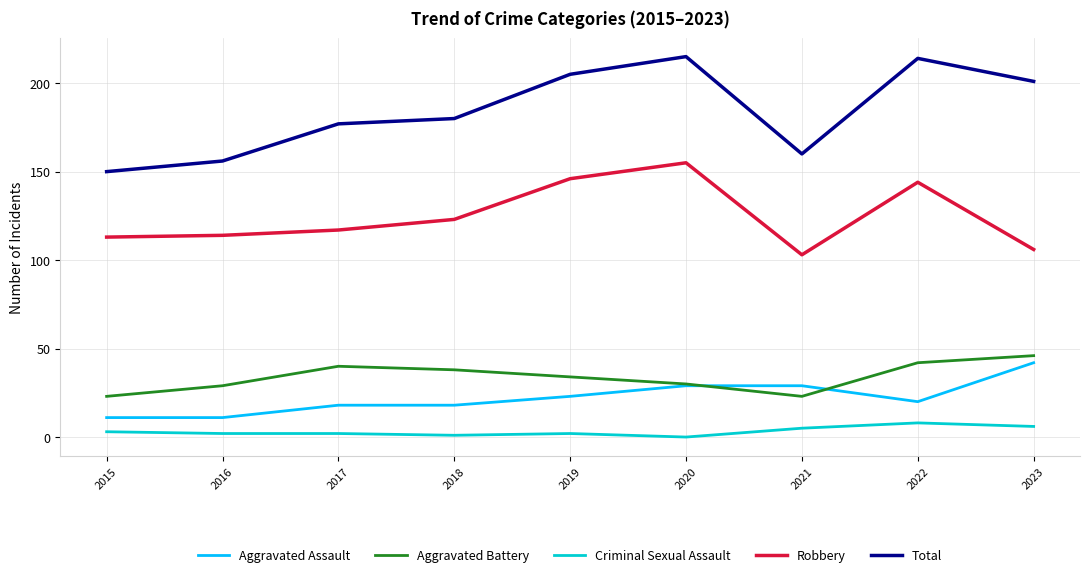

Is it true that Robbery equals 44 at 2022?

False